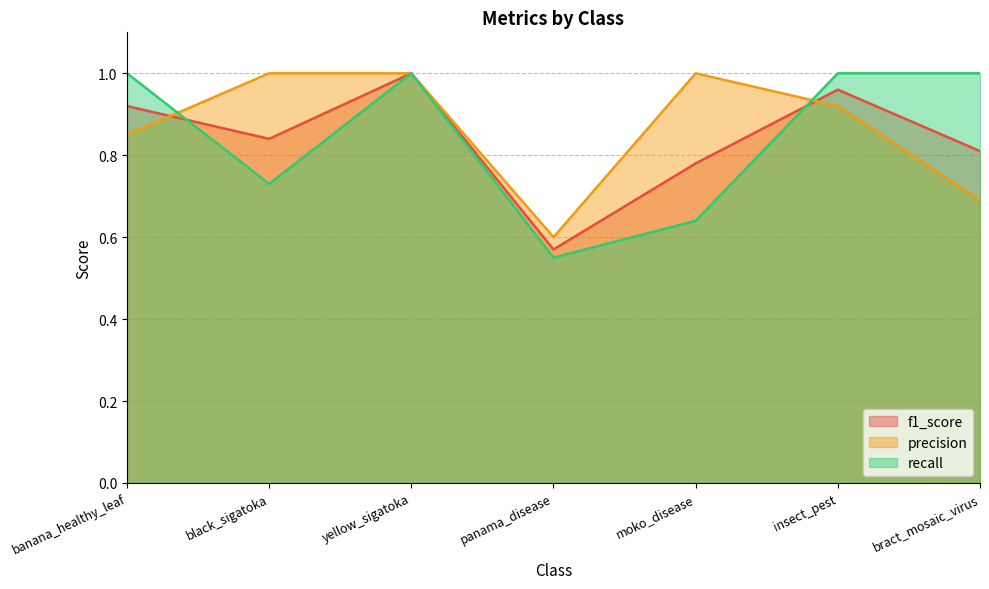

What is the minimum value shown in the chart?

0.6